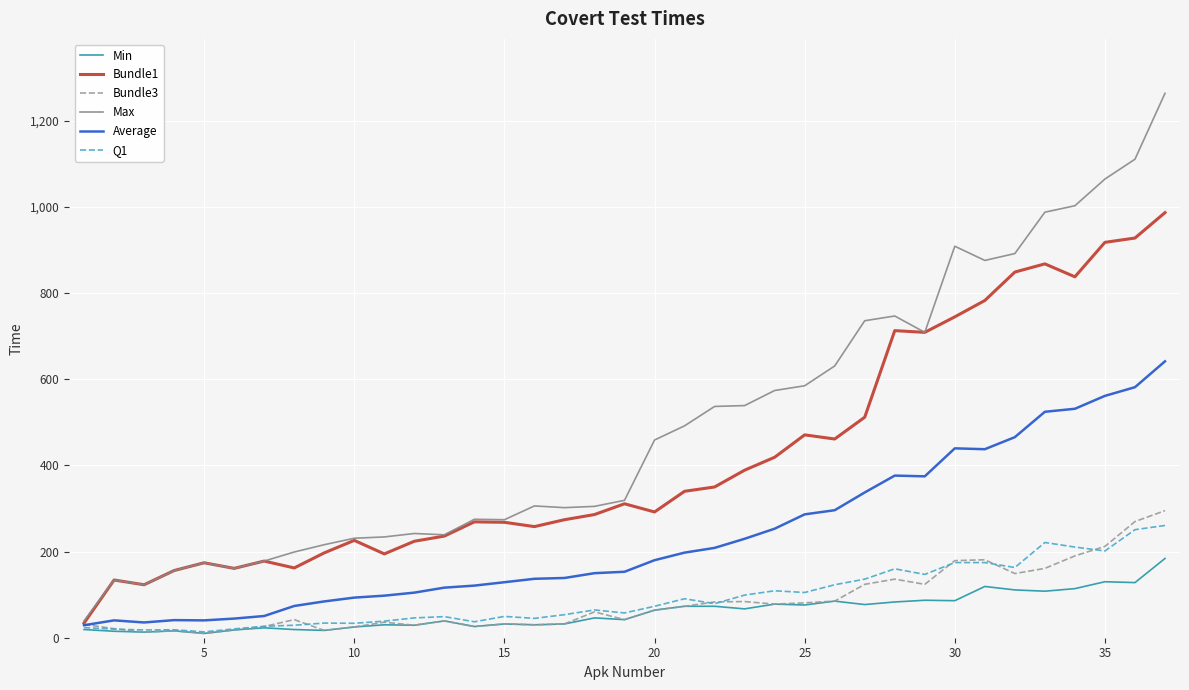

True or false: Average has more than 0 interior local peaks.

True